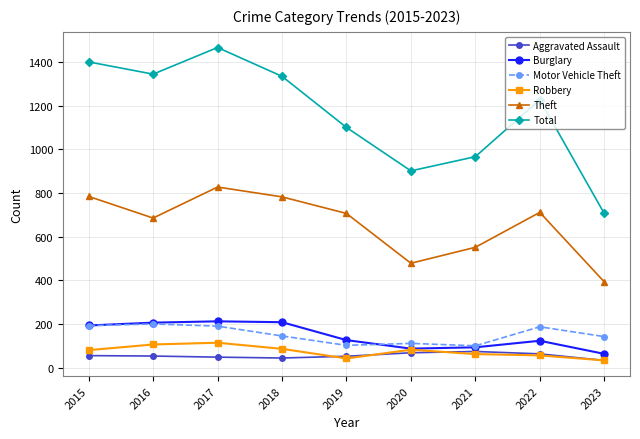

At how many categories does at least one series exceed 1162?

5